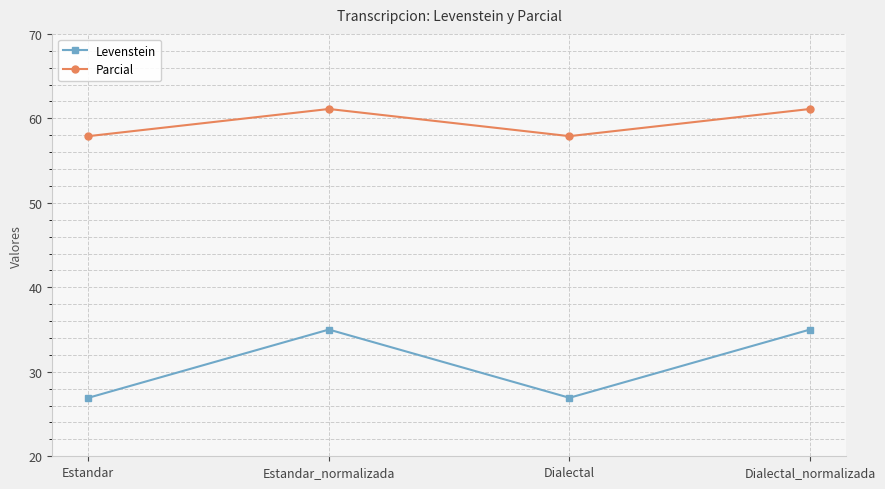

True or false: Levenstein and Parcial cross at least once.

False